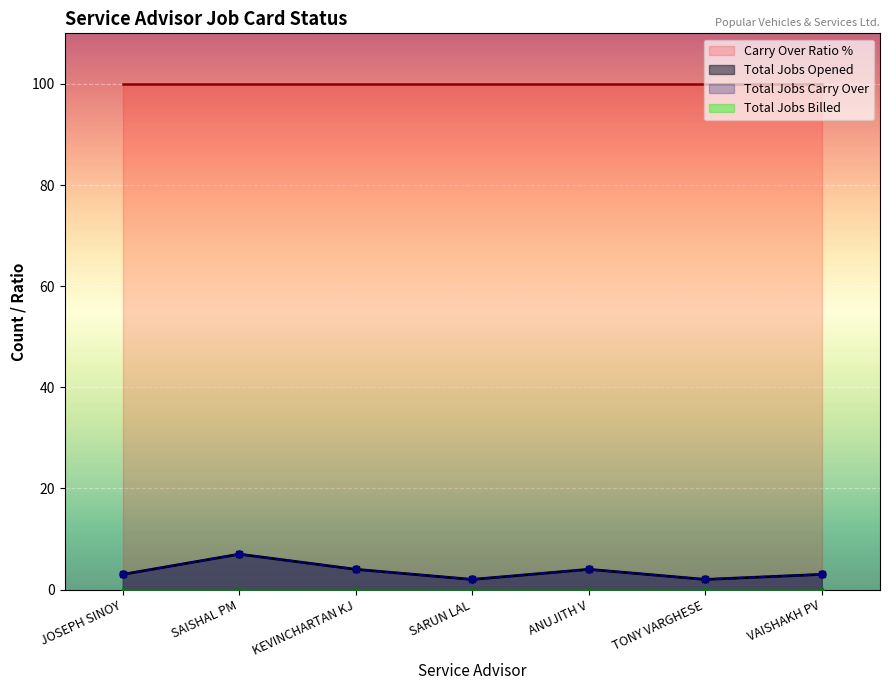

How many interior local valleys does the Total Jobs Carry Over series have?

2